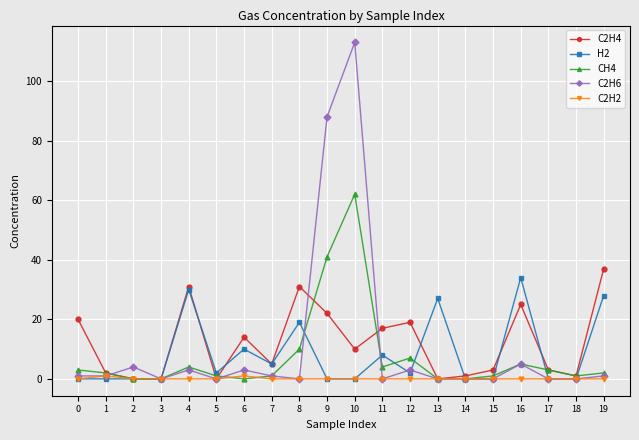

What is the greatest value displayed?

113